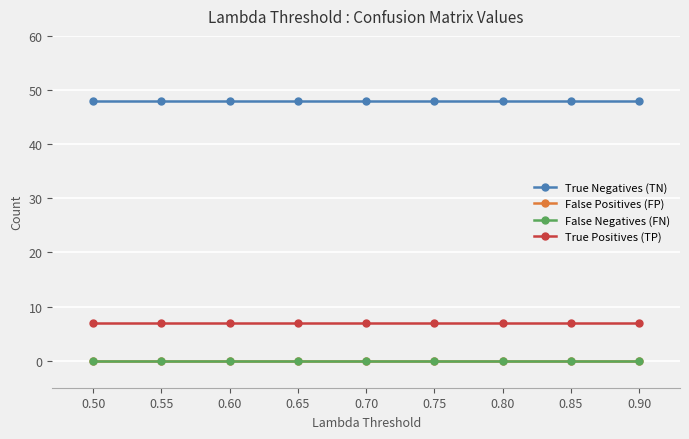

Which series has the largest total across all categories?

True Negatives (TN)